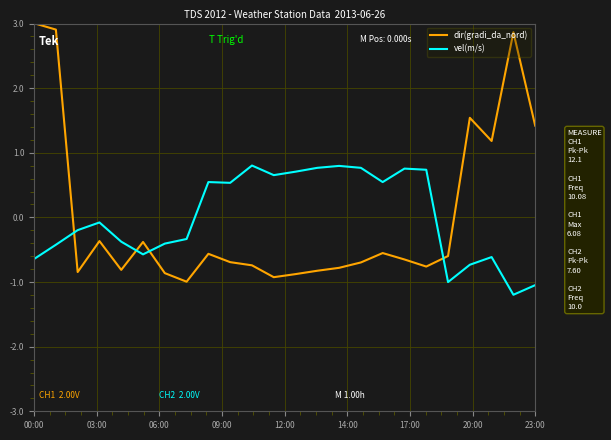

Is this an area chart (filled region under the line)?

No